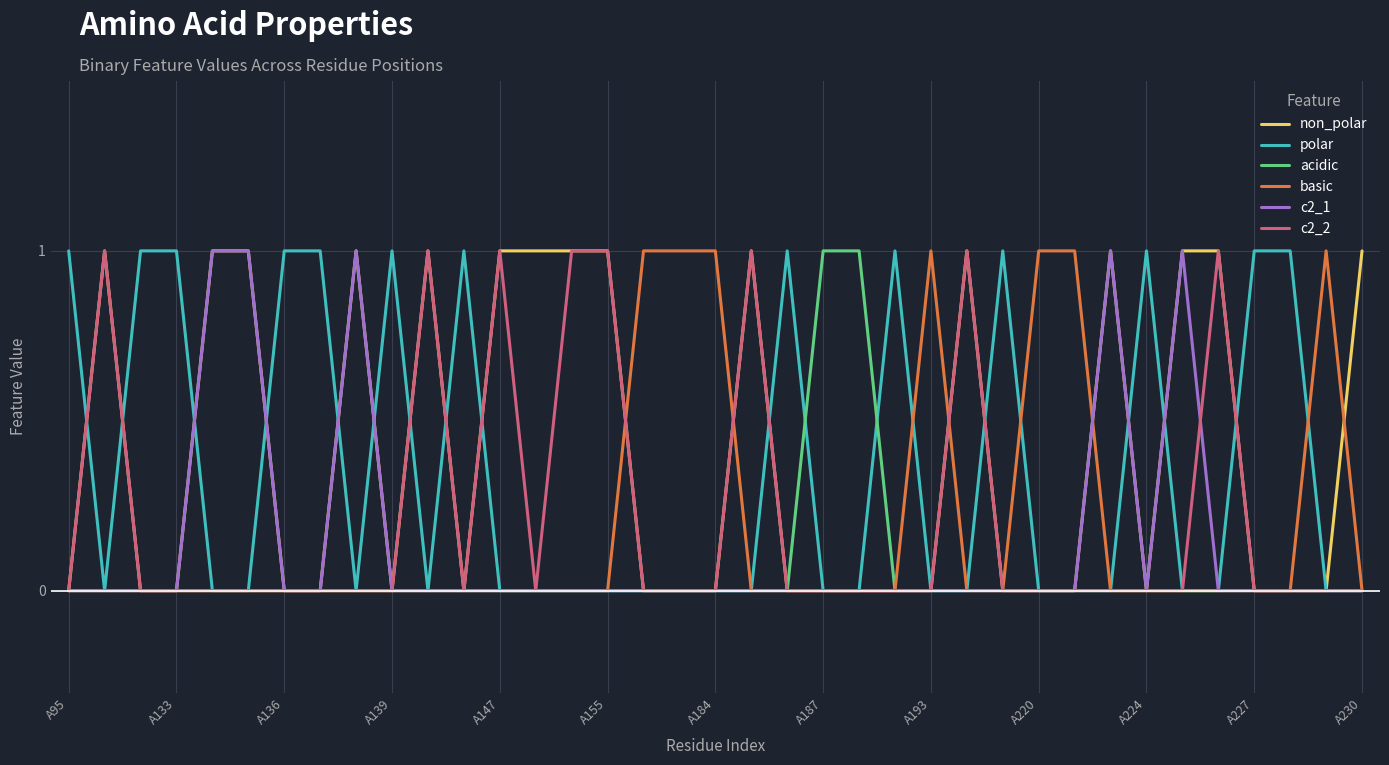

Does the chart have visible grid lines?

Yes